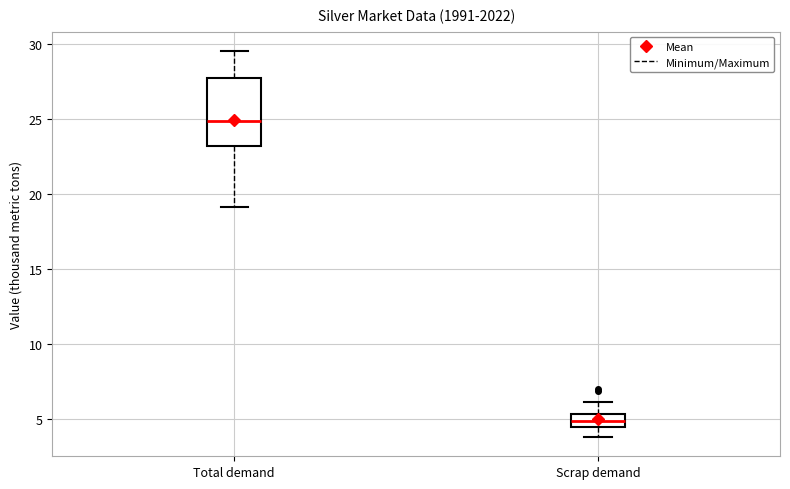

Reading left to right, transcribe this box plot: for each box, give where its median line is, the range the box spans, and where its two whiskers end, as read against the y-axis. The values are not printed on the chart, so give them approximately, as read against the axis.

Total demand: median 25.0, box 23.0 to 28.0, whiskers 19.0 to 29.5
Scrap demand: median 5.0, box 4.5 to 5.5, whiskers 4.0 to 6.0